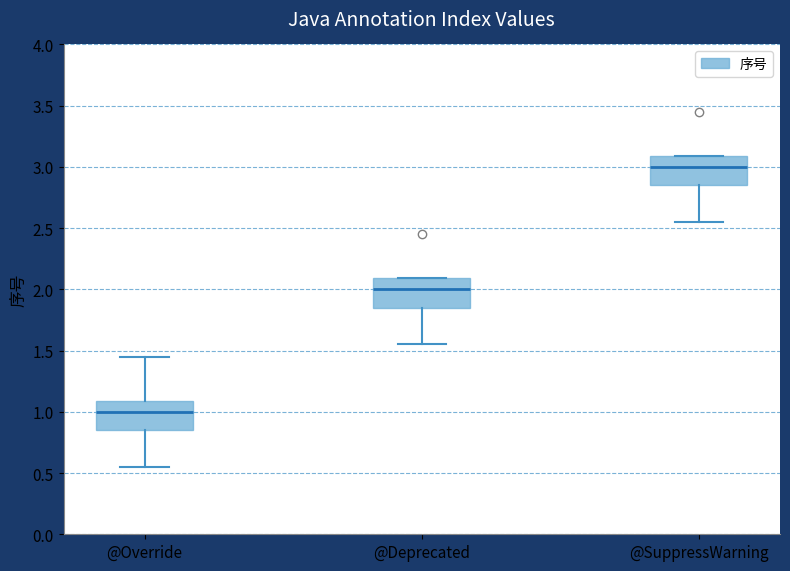

Which box's median line is the lowest?

@Override